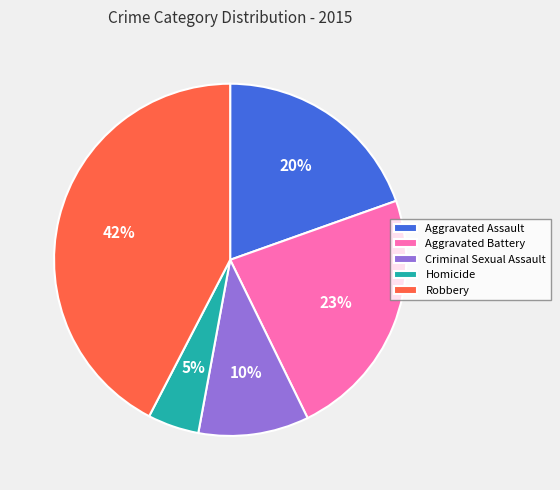

Approximately how many times larger is the value at Aggravated Battery compared to Robbery?

0.5